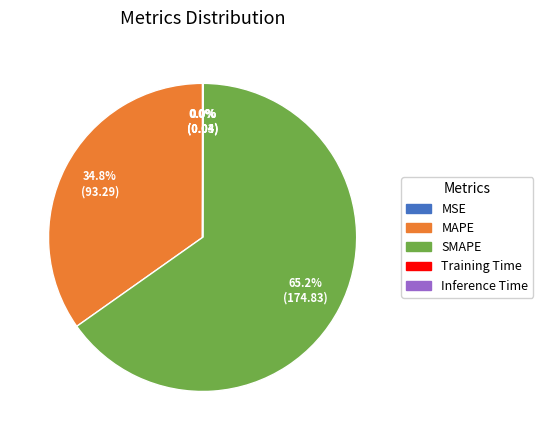

Which category accounts for the majority?

SMAPE